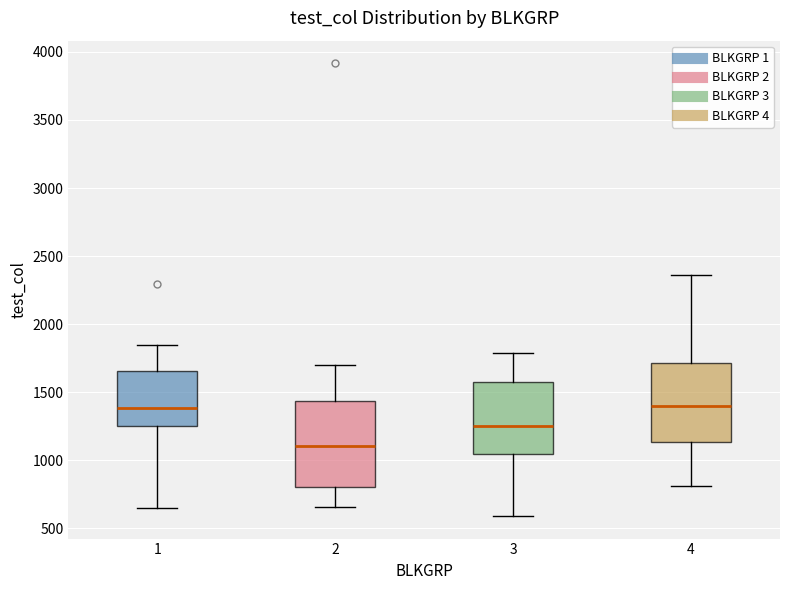

Where is the lower edge of the box at x = 3 on the y-axis? The values are not printed on the chart, so give them approximately, as read against the axis.

1050